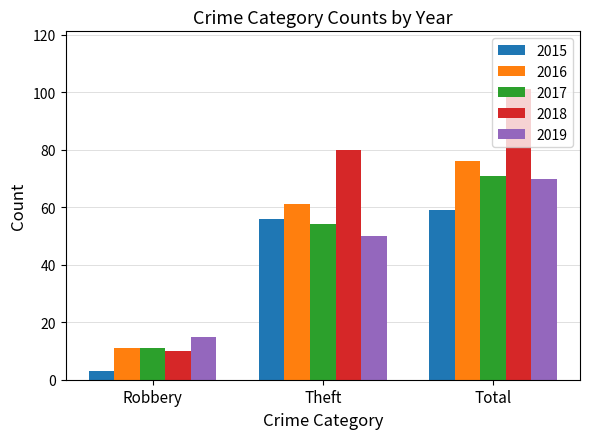

True or false: 2017 has a value of 39 at Total.

False